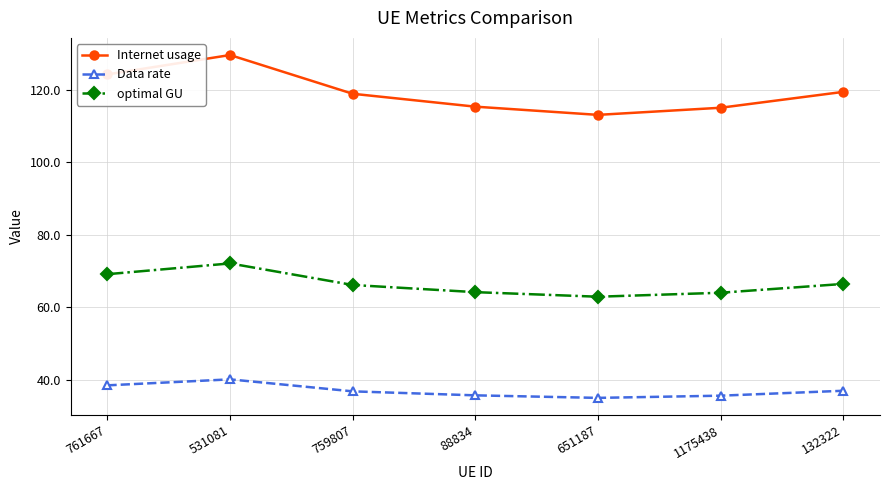

Where does the Data rate series first go above 36?

761667